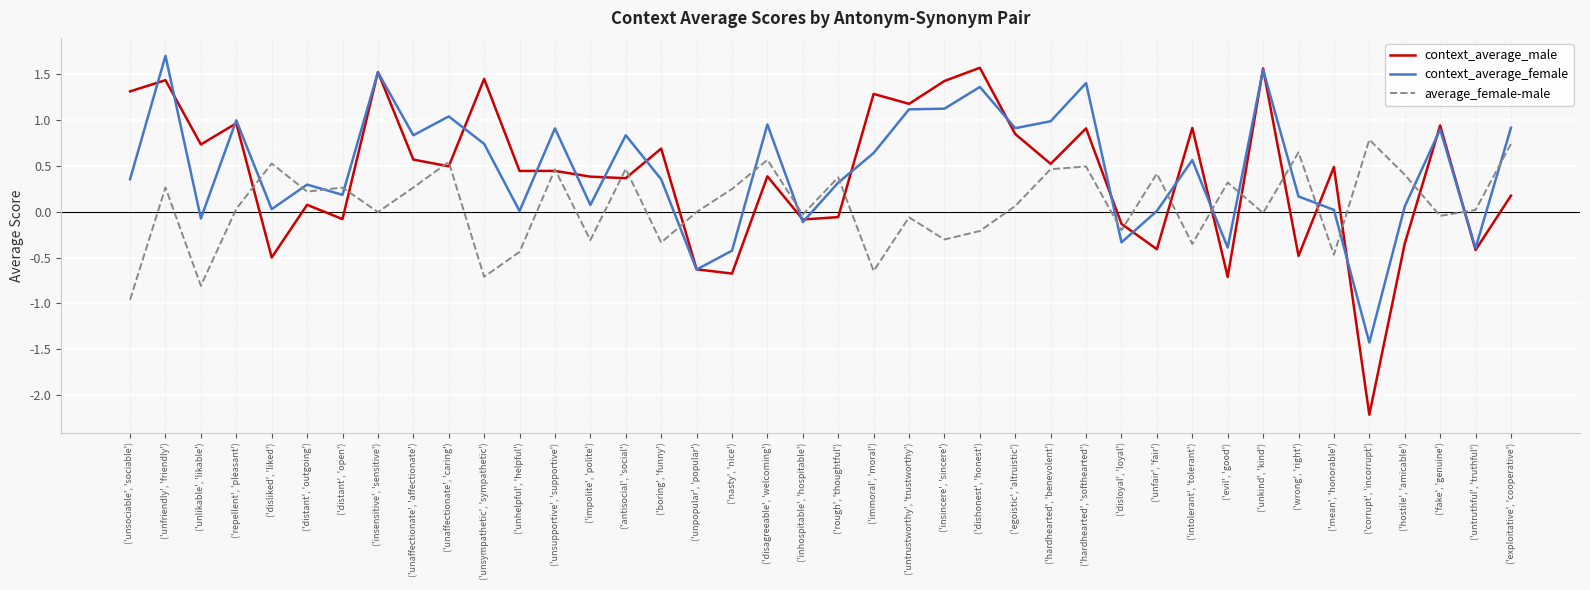

Rank the series at ('mean', 'honorable') from highest to lowest value.

context_average_male, context_average_female, average_female-male